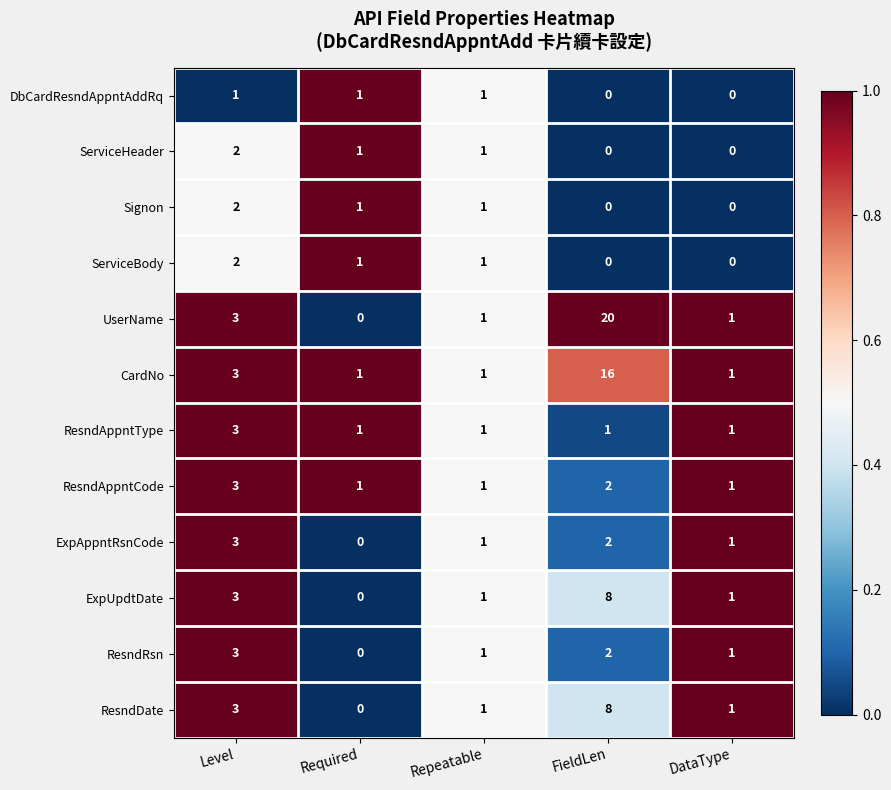

What is the sum of all DbCardResndAppntAddRq values?

3